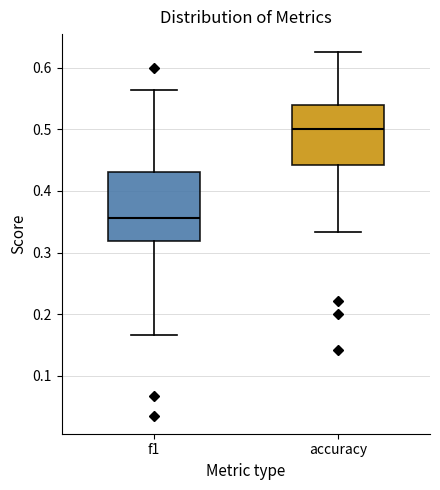

Reading left to right, read every box against the y-axis: the position of its median line, the range the box covers, and the ends of its whiskers. The values are not printed on the chart, so give them approximately, as read against the axis.

f1: median 0.36, box 0.32 to 0.43, whiskers 0.17 to 0.56
accuracy: median 0.50, box 0.44 to 0.54, whiskers 0.33 to 0.63